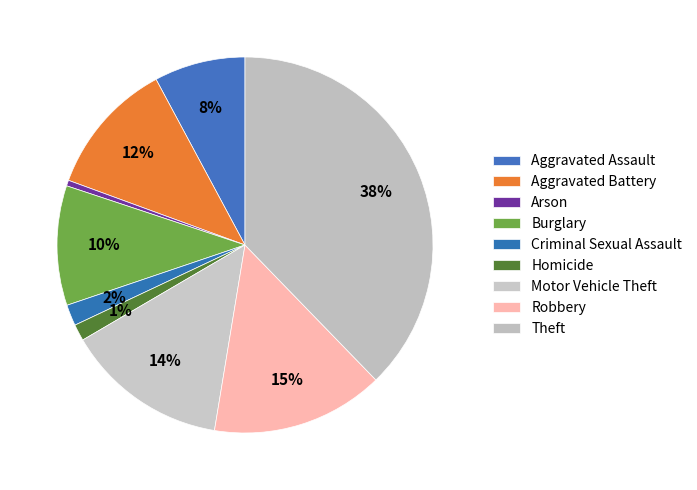

Is it true that Arson is 7% of the pie?

False